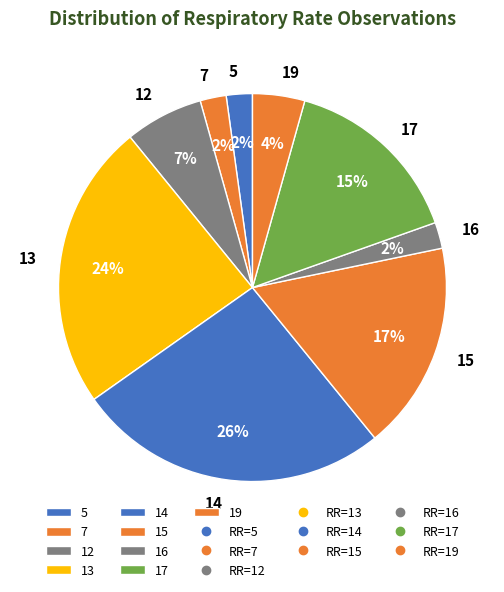

The 13 slice represents 31% of the pie. True or false?

False